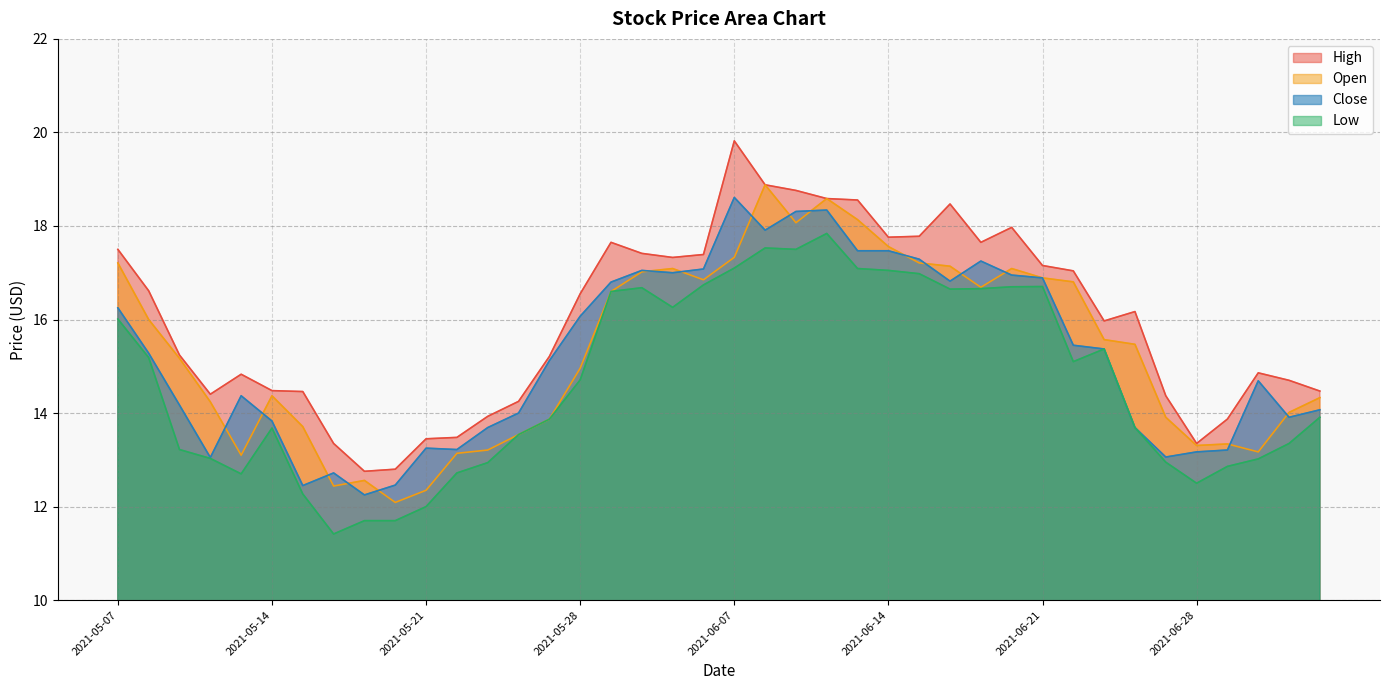

Reading right to left, transcribe all the data shown in this chart.

High: 14.5	14.7	14.9	13.9	13.3	14.4	16.2	16.0	17.0	17.2	18.0	17.6	18.5	17.8	17.8	18.6	18.6	18.8	18.9	19.8	17.4	17.3	17.4	17.6	16.6	15.2	14.2	13.9	13.5	13.4	12.8	12.8	13.3	14.5	14.5	14.8	14.4	15.2	16.6	17.5
Open: 14.3	14.0	13.2	13.3	13.3	13.9	15.5	15.6	16.8	16.9	17.1	16.7	17.1	17.2	17.6	18.1	18.6	18.1	18.9	17.3	16.9	17.1	17.0	16.6	15.0	13.9	13.5	13.2	13.1	12.3	12.1	12.6	12.4	13.7	14.4	13.1	14.2	15.2	16.0	17.2
Low: 13.9	13.3	13.0	12.9	12.5	12.9	13.7	15.4	15.1	16.7	16.7	16.7	16.6	17.0	17.1	17.1	17.8	17.5	17.5	17.1	16.7	16.3	16.7	16.6	14.7	13.9	13.5	12.9	12.7	12.0	11.7	11.7	11.4	12.3	13.7	12.7	13.0	13.2	15.2	16.0
Close: 14.1	13.9	14.7	13.2	13.2	13.1	13.7	15.4	15.4	16.9	16.9	17.2	16.8	17.3	17.5	17.5	18.3	18.3	17.9	18.6	17.1	17.0	17.1	16.8	16.1	15.1	14.0	13.7	13.2	13.2	12.5	12.2	12.7	12.4	13.8	14.4	13.1	14.2	15.3	16.2